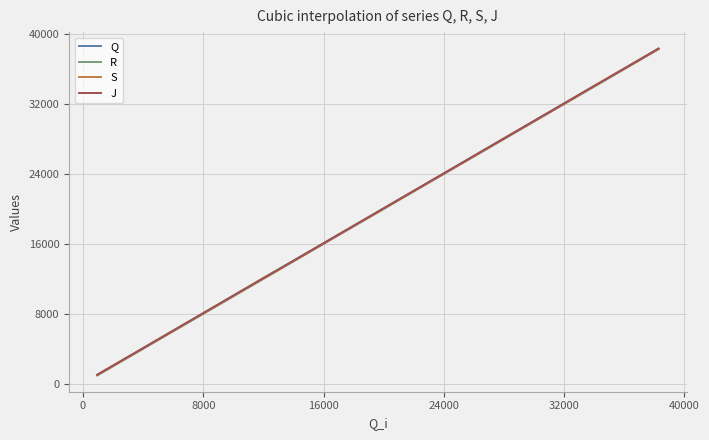

How many lines are shown in the chart?

4